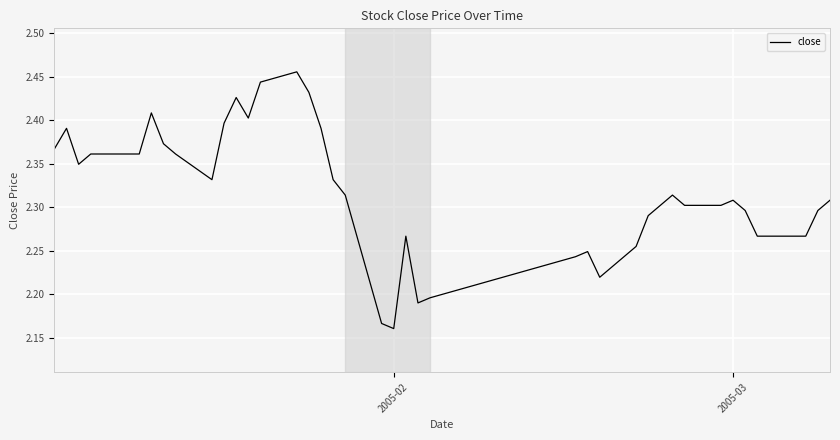

Does the chart have visible grid lines?

Yes